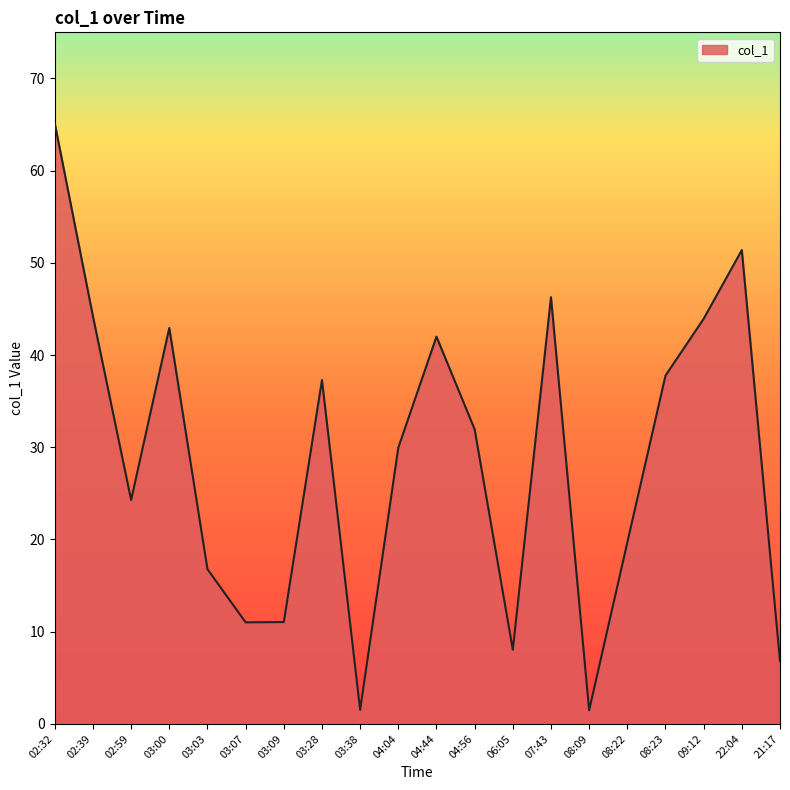

What is the difference between the maximum and minimum values?

63.6